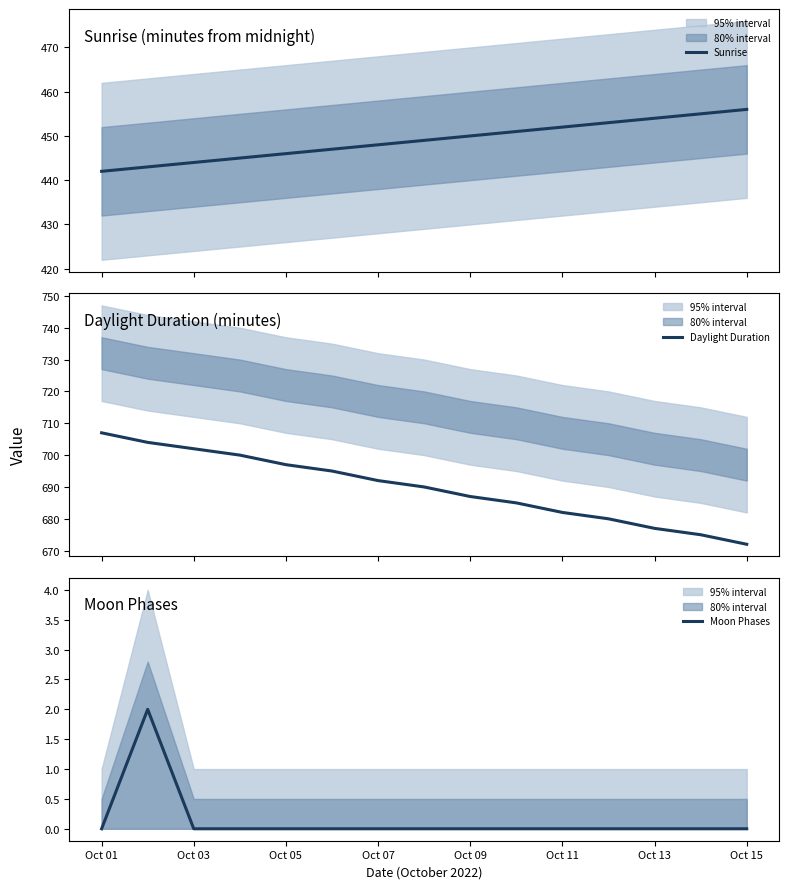

What is the difference between the second highest and second lowest values in the Sunrise series?

12